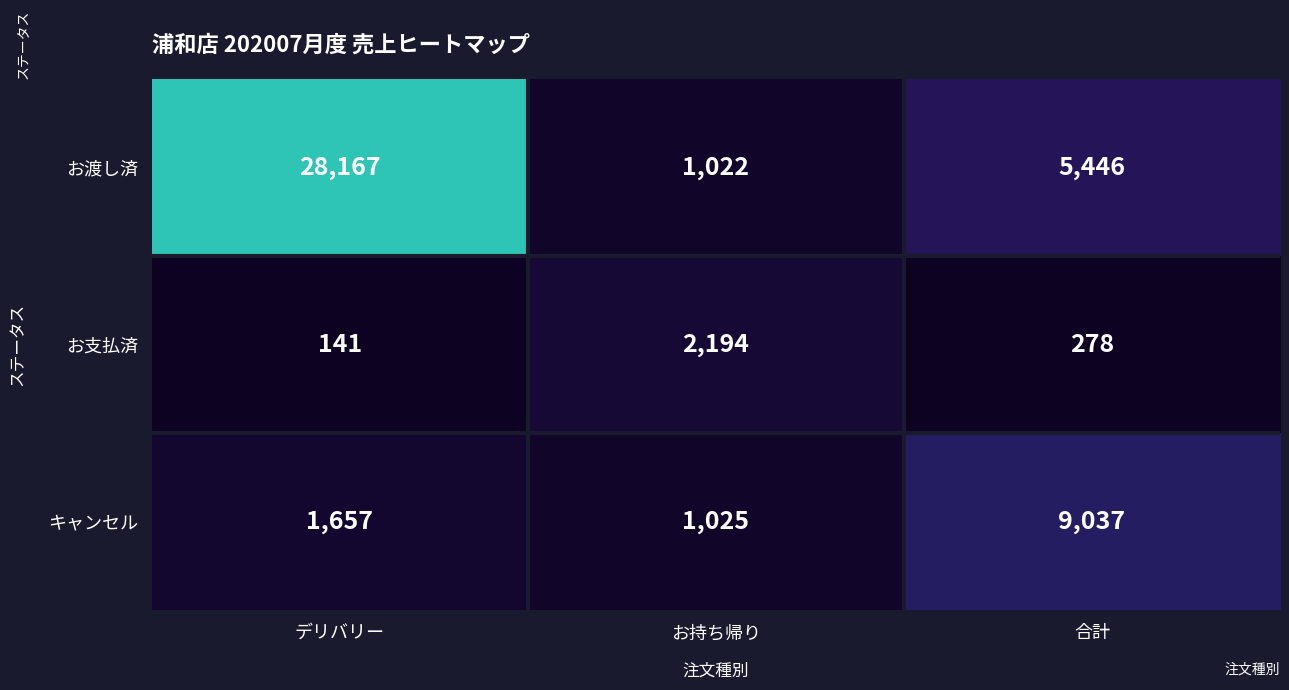

At how many categories does at least one series exceed 18775?

1